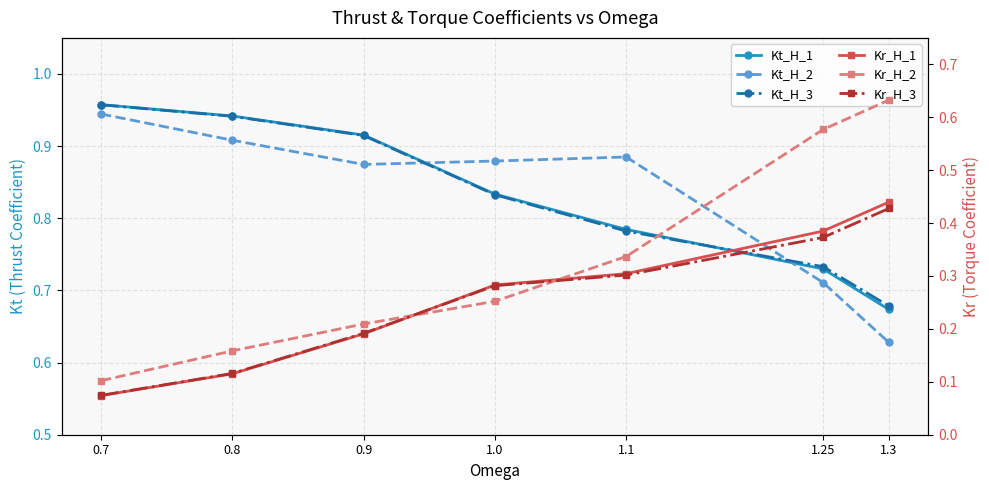

What is the approximate value of Kt_H_1 at 1.3?

0.7